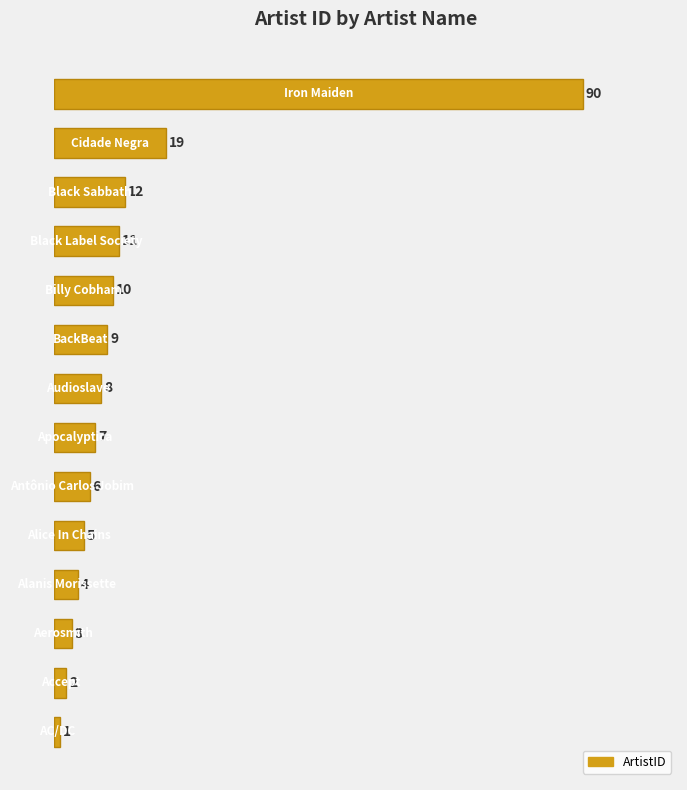

Count the number of categories in the chart.

14